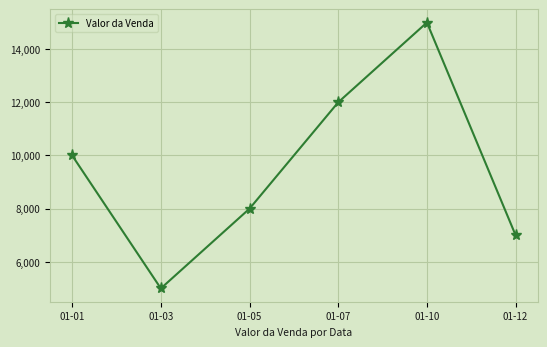

At which category does the data reach its first local valley?

01-03